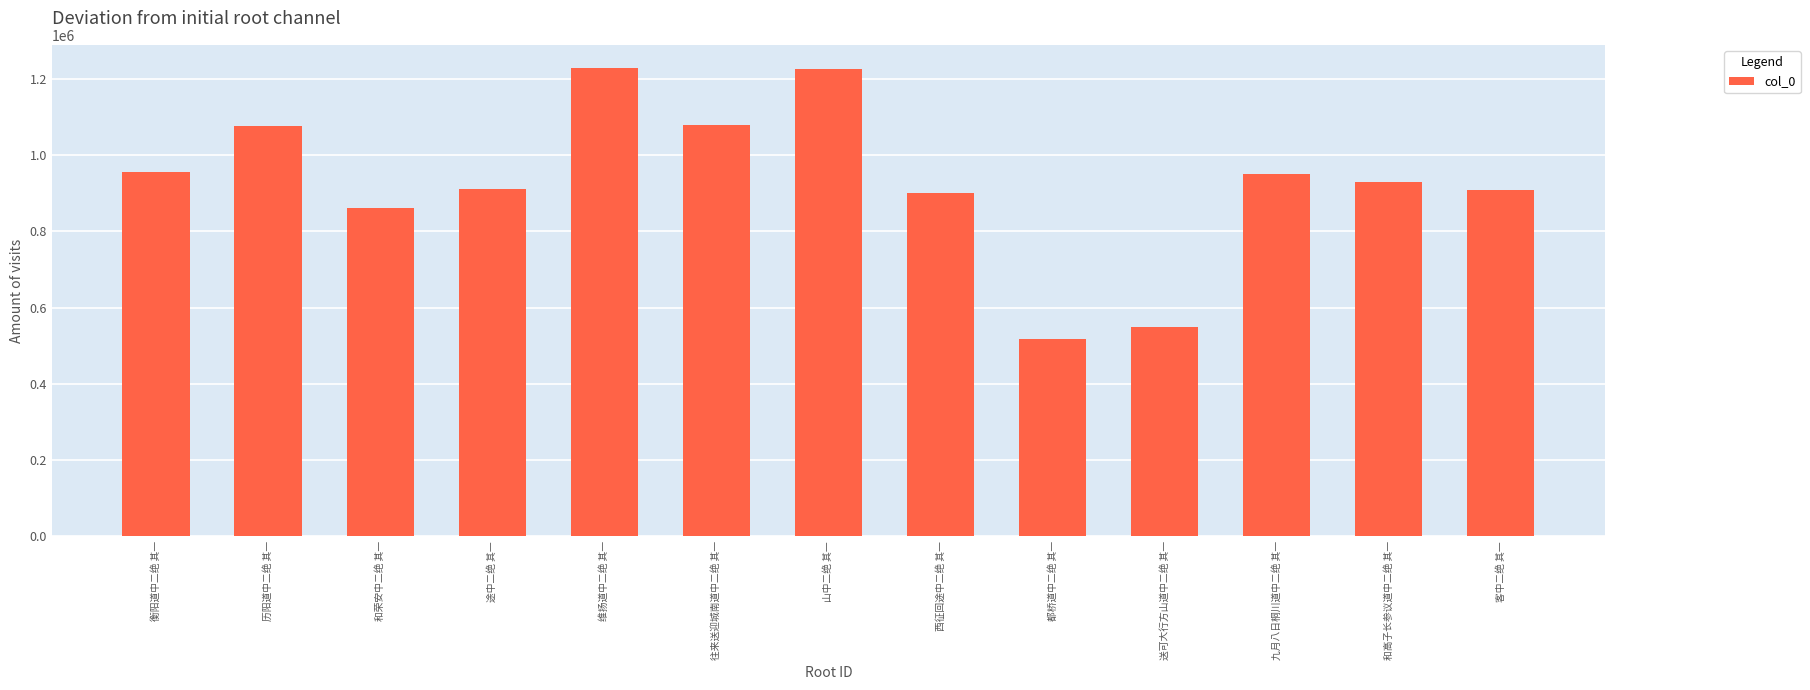

What is the difference between the second highest and second lowest values?

678223